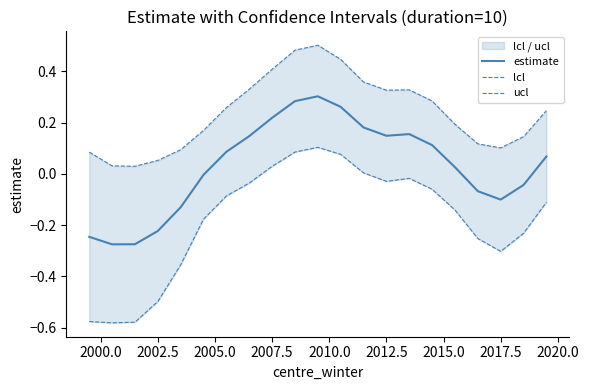

True or false: ucl and estimate cross at least once.

False